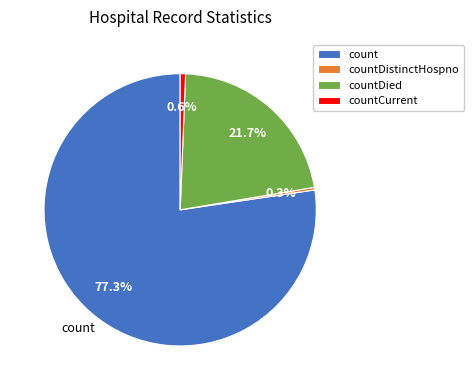

Is it true that count is 77% of the pie?

True